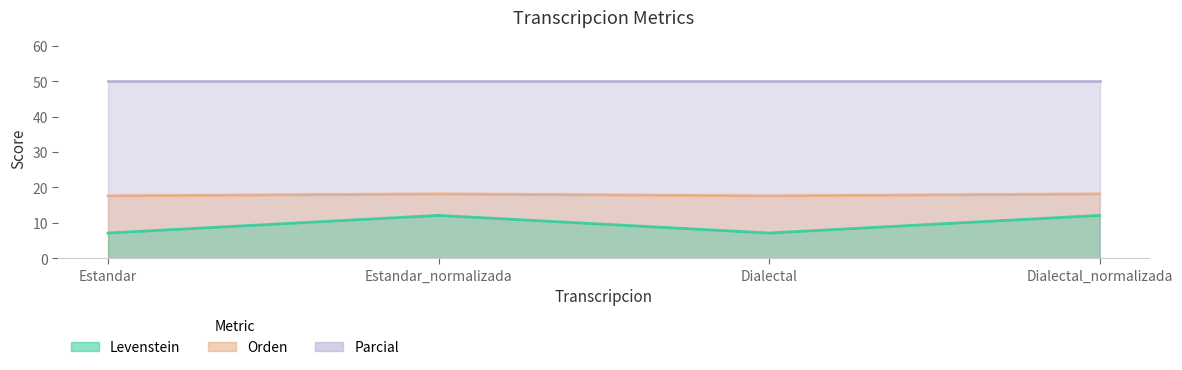

Which series has the largest range (max minus min)?

Levenstein